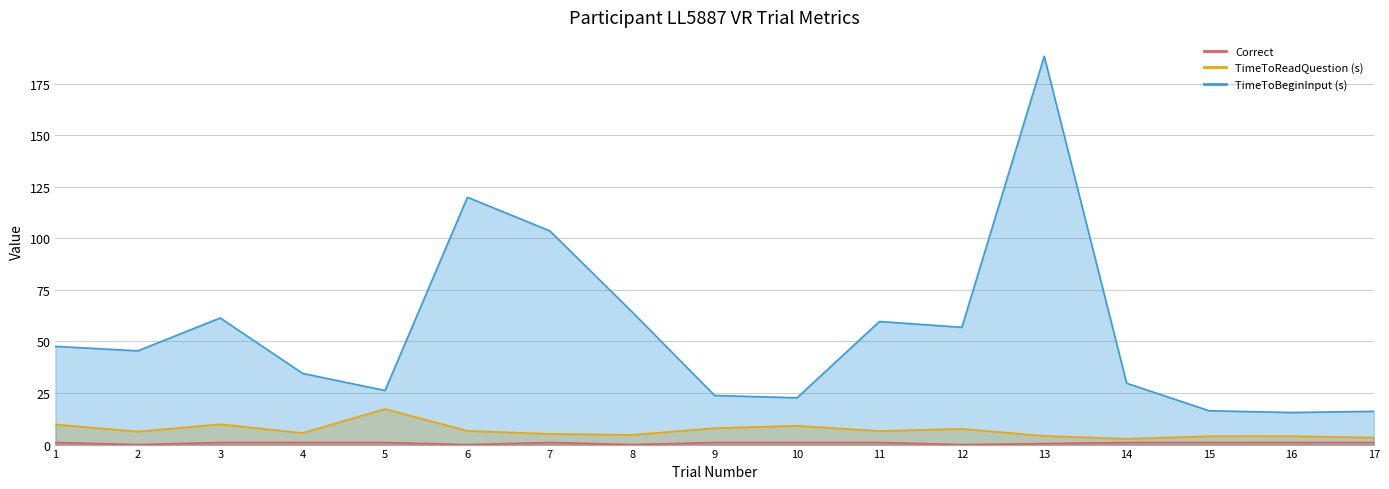

Reading left to right, list all the values displayed in this chart.

Correct: 1=1.0	2=0.0	3=1.0	4=1.0	5=1.0	6=0.0	7=1.0	8=0.0	9=1.0	10=1.0	11=1.0	12=0.0	13=0.5	14=1.0	15=1.0	16=1.0	17=1.0
TimeToReadQuestion (s): 1=9.8	2=6.3	3=9.8	4=5.6	5=17.3	6=6.7	7=5.2	8=4.7	9=8.0	10=9.1	11=6.6	12=7.6	13=4.2	14=2.8	15=4.0	16=4.1	17=3.4
TimeToBeginInput (s): 1=47.6	2=45.4	3=61.4	4=34.5	5=26.2	6=119.9	7=103.6	8=64.2	9=23.8	10=22.7	11=59.7	12=56.9	13=188.2	14=29.7	15=16.4	16=15.5	17=16.1